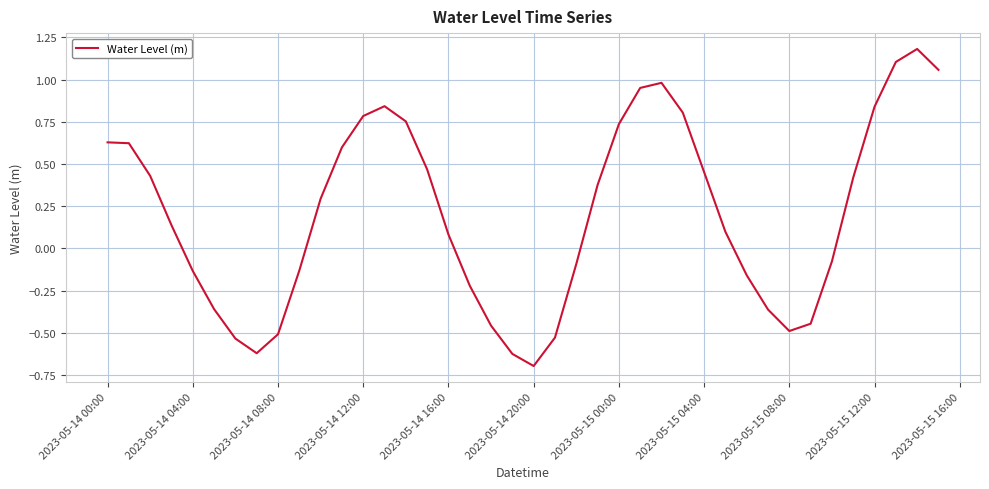

What is the difference between the maximum and minimum values?

1.9